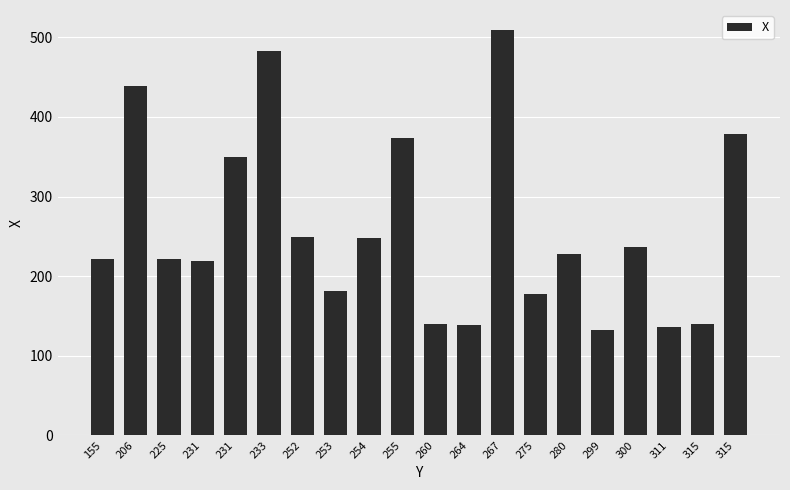

What is the change in value from 255 to 315?

-233